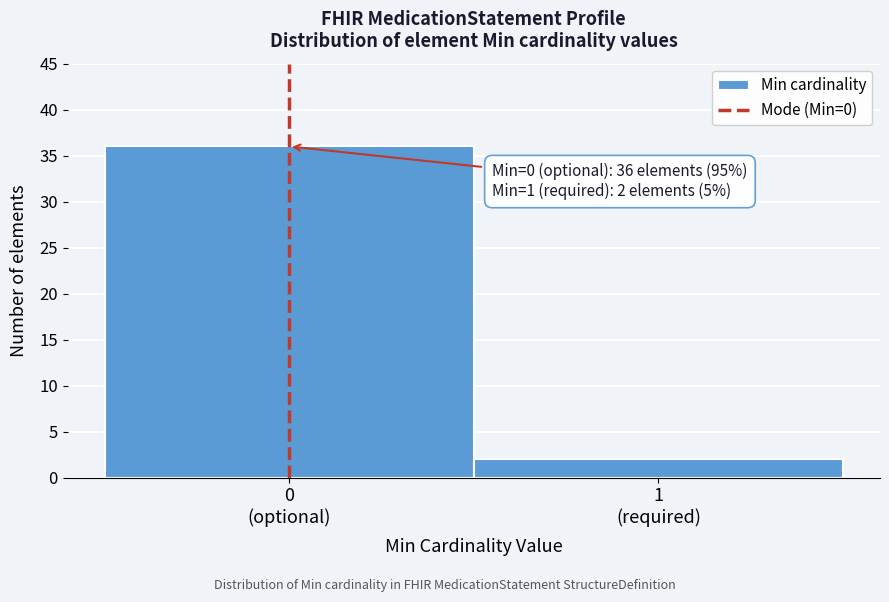

Reading right to left, extract all data points from this chart.

2	36